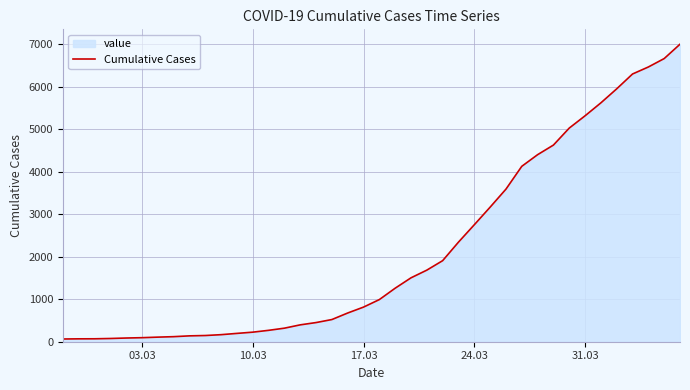

True or false: the data shows 589 at 24.03.

False